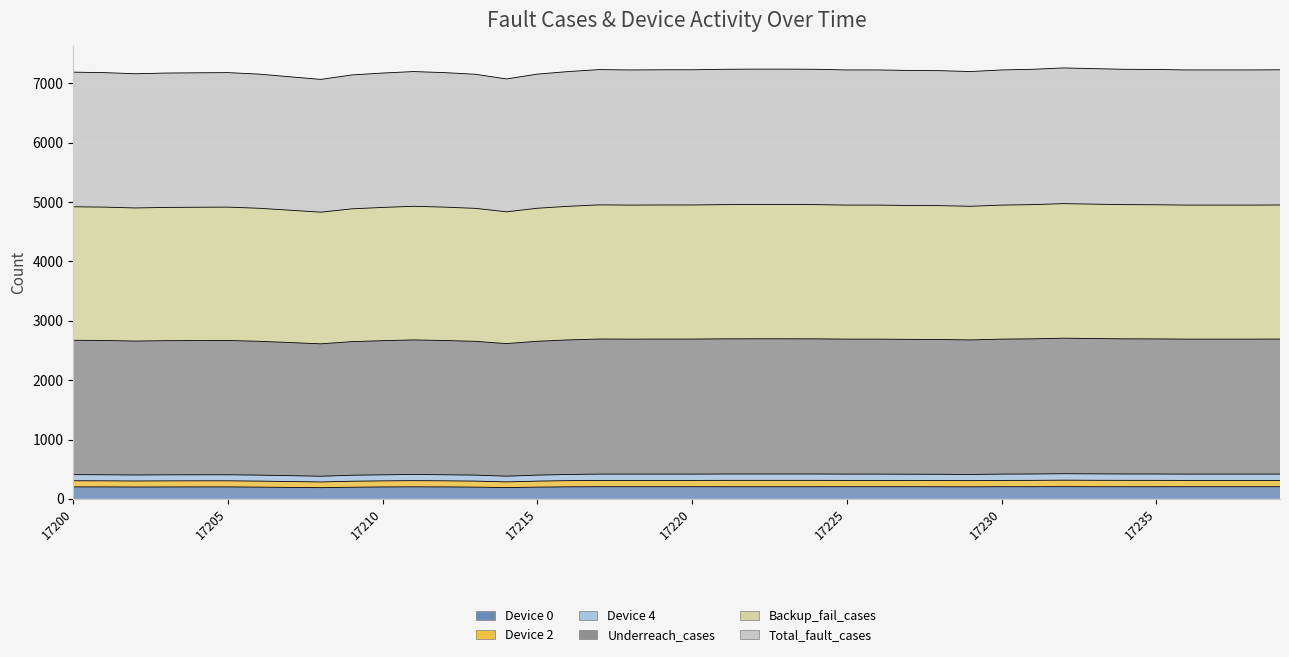

True or false: Underreach_cases and Device 0 cross at least once.

False